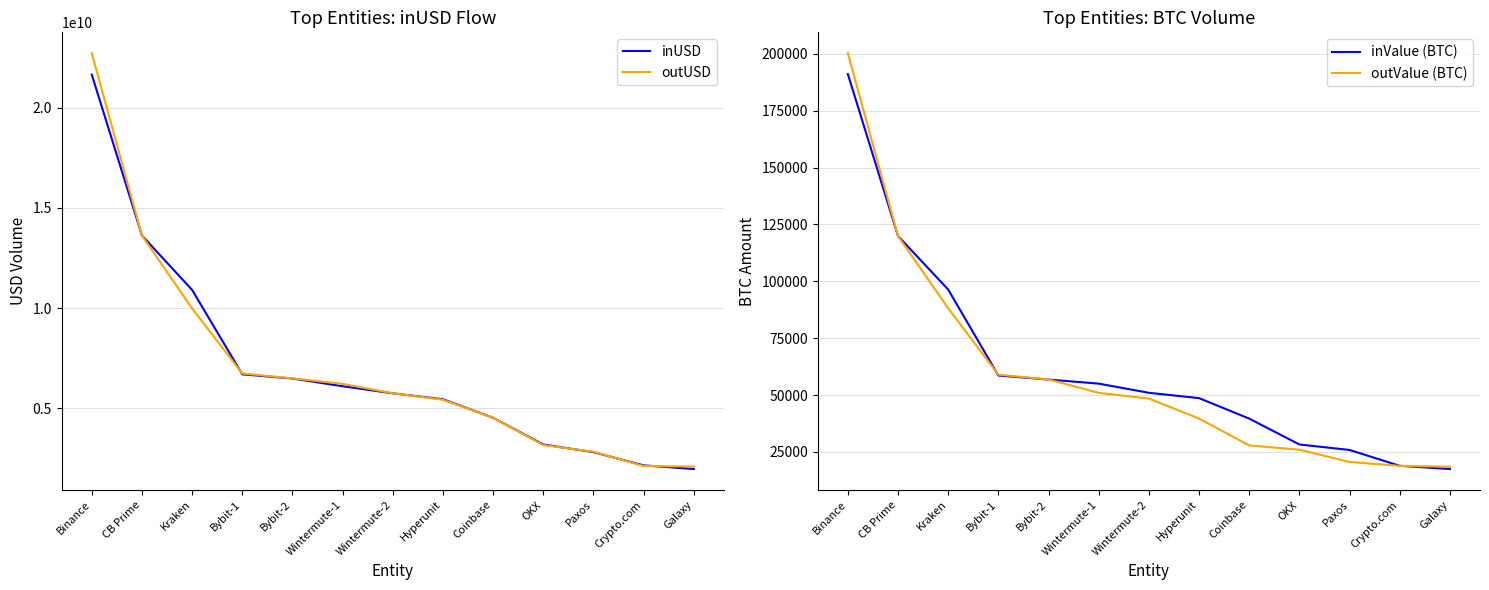

True or false: inValue (BTC) and inUSD intersect in this chart.

False